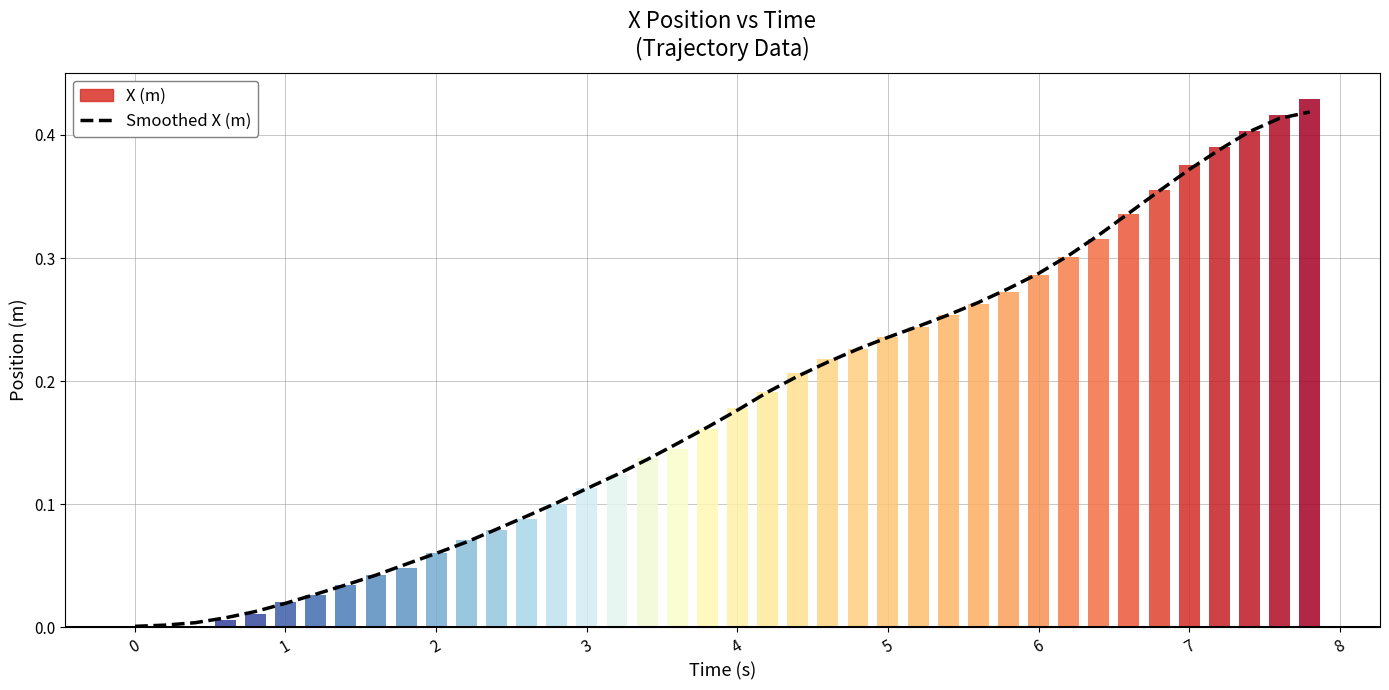

Reading left to right, transcribe all the data shown in this chart.

0.0	0.0	0.0	0.0	0.0	0.0	0.0	0.0	0.0	0.1	0.1	0.1	0.1	0.1	0.1	0.1	0.1	0.1	0.1	0.2	0.2	0.2	0.2	0.2	0.2	0.2	0.2	0.3	0.3	0.3	0.3	0.3	0.3	0.3	0.4	0.4	0.4	0.4	0.4	0.4